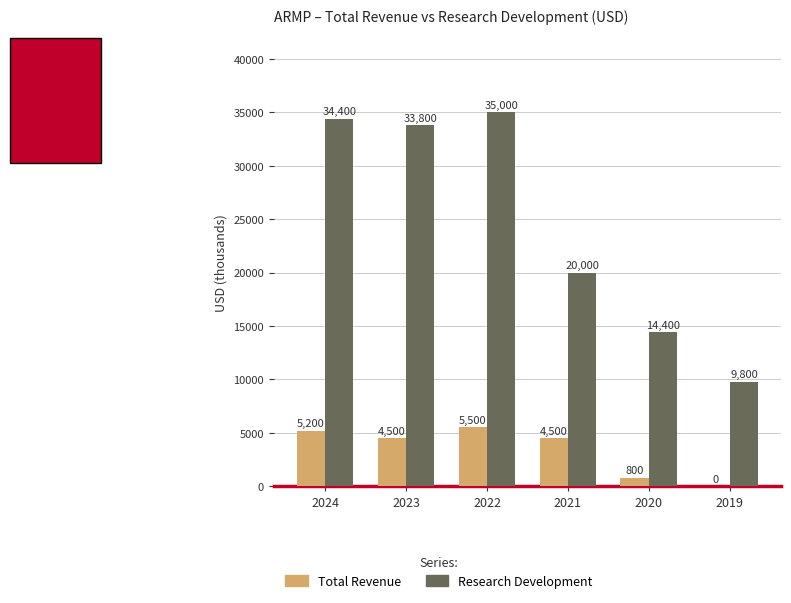

How many data points does each series have?

6